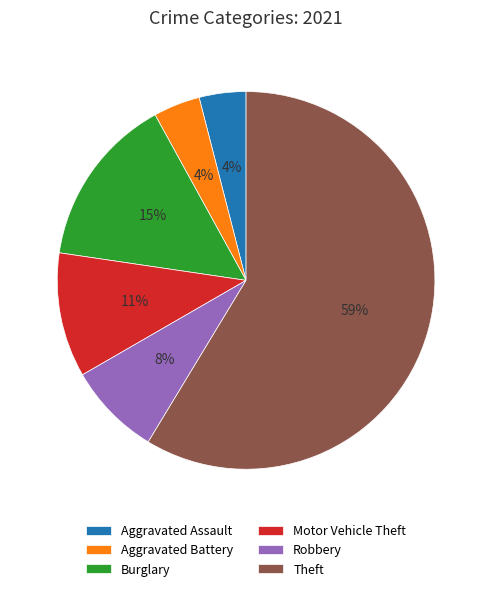

Is it true that Aggravated Battery is 4% of the pie?

True